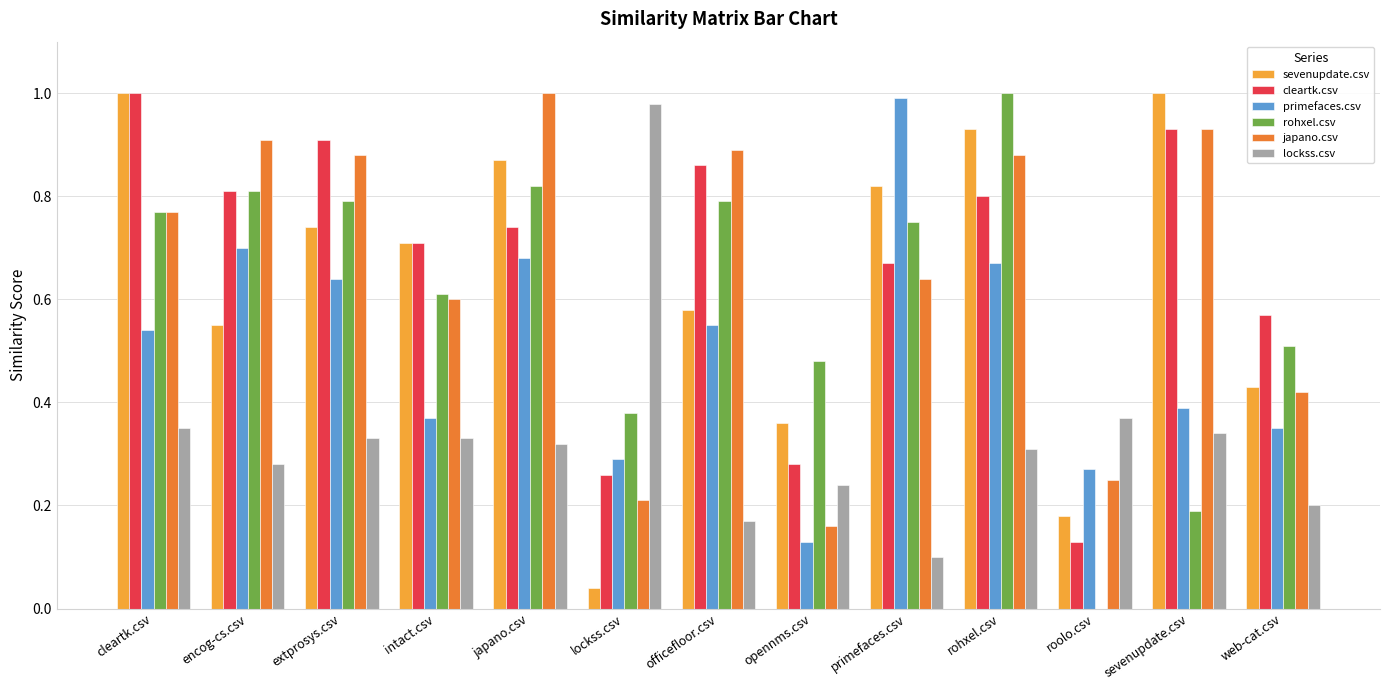

What is the sum of the cleartk.csv values at extprosys.csv and officefloor.csv?

1.8